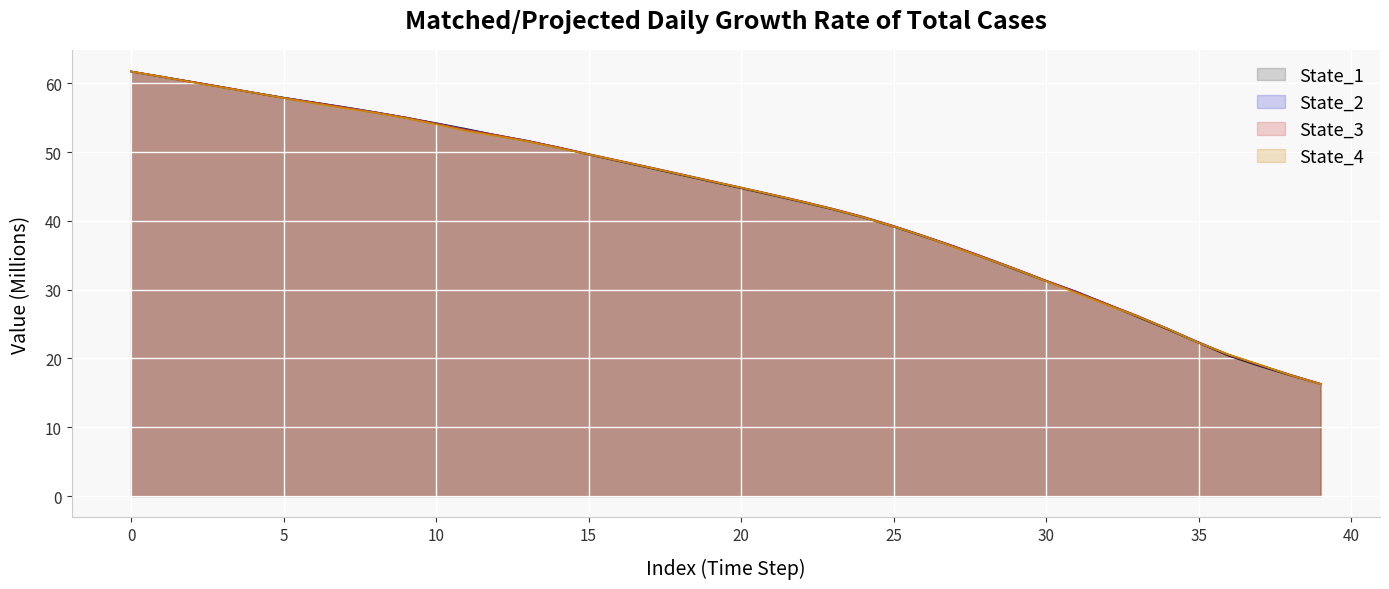

At which label does State_3 first exceed 45?

0